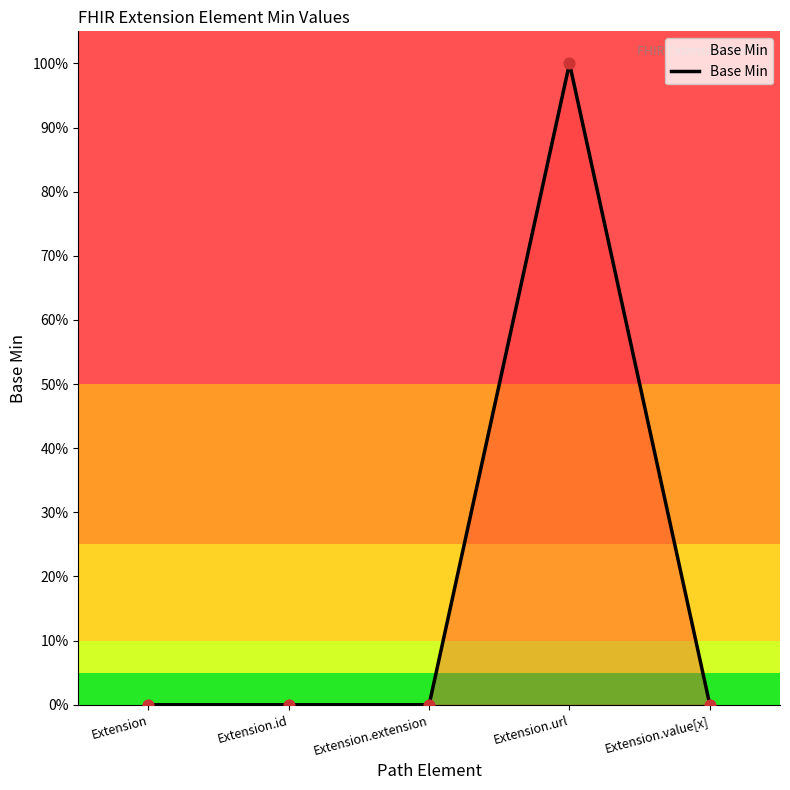

Between Extension.url and Extension.extension, which is larger?

Extension.url